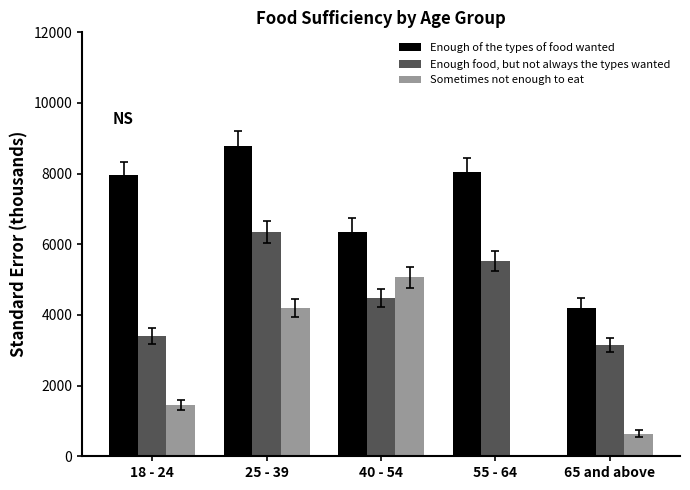

Which series changed the most between 40 - 54 and 55 - 64?

Sometimes not enough to eat